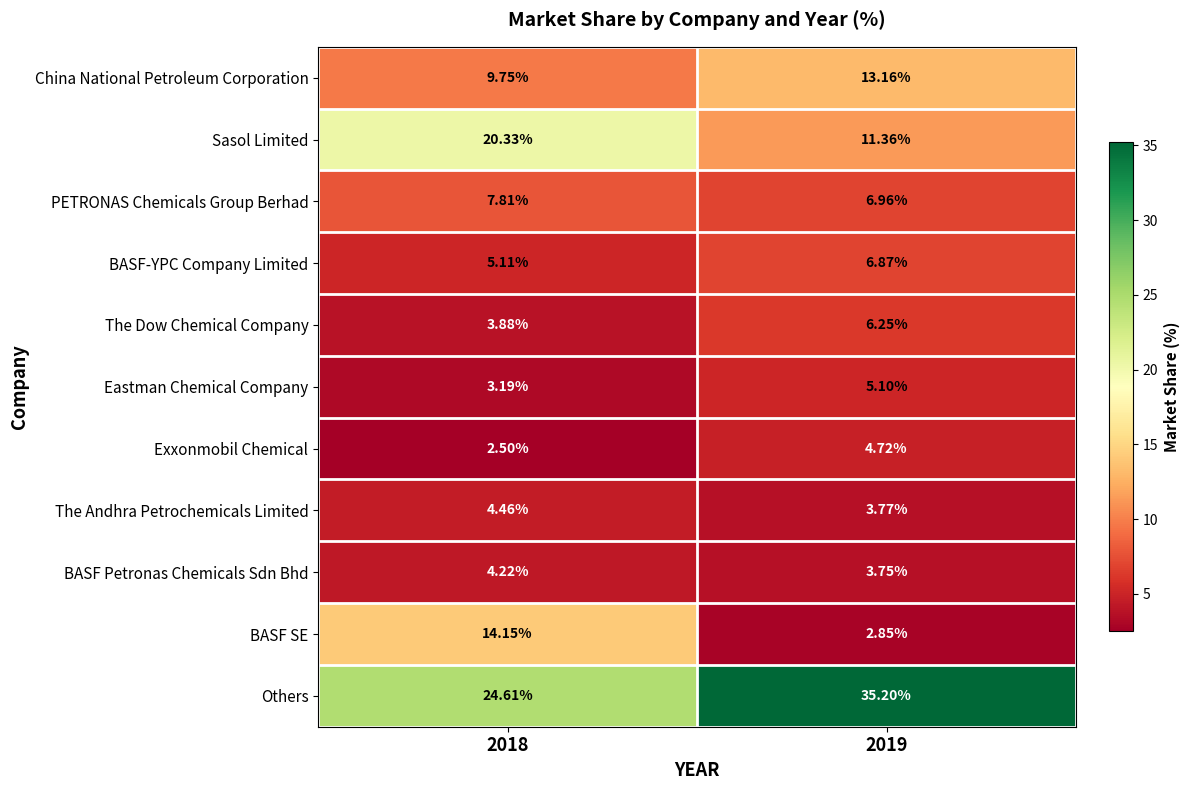

Is the value of Eastman Chemical Company at 2018 greater than the value of BASF-YPC Company Limited at 2019?

No